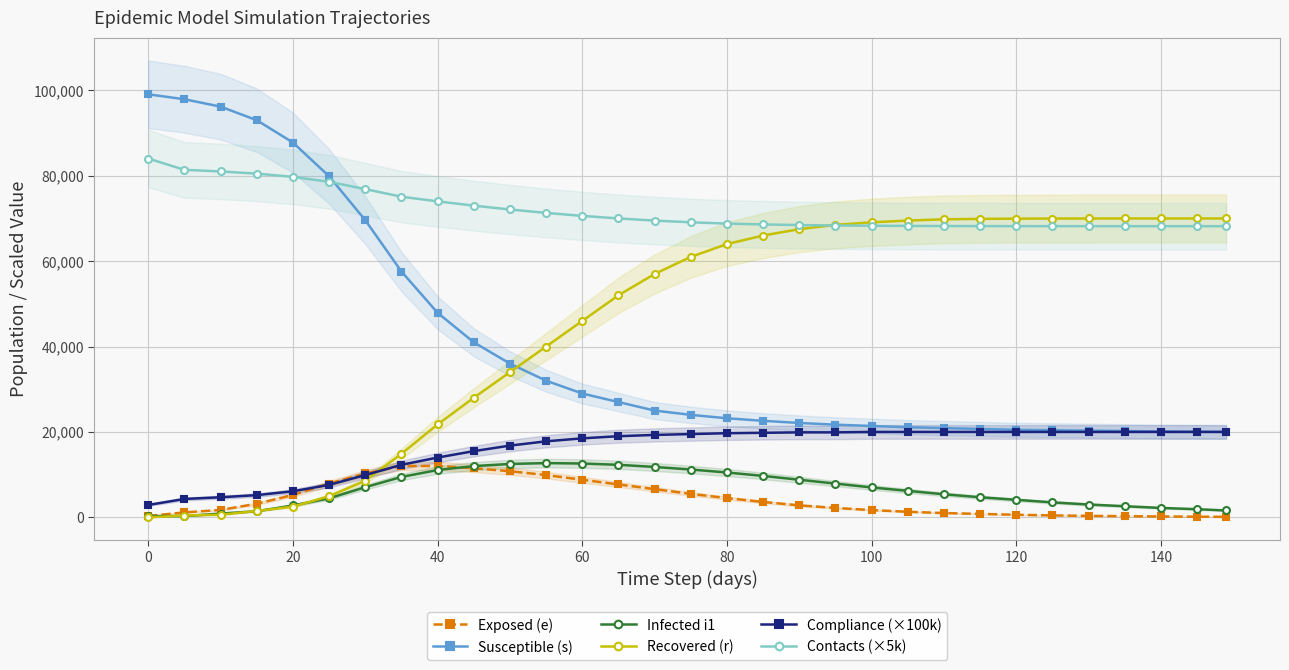

What is the difference between the Compliance (×100k) values at 80 and 120?

300.0